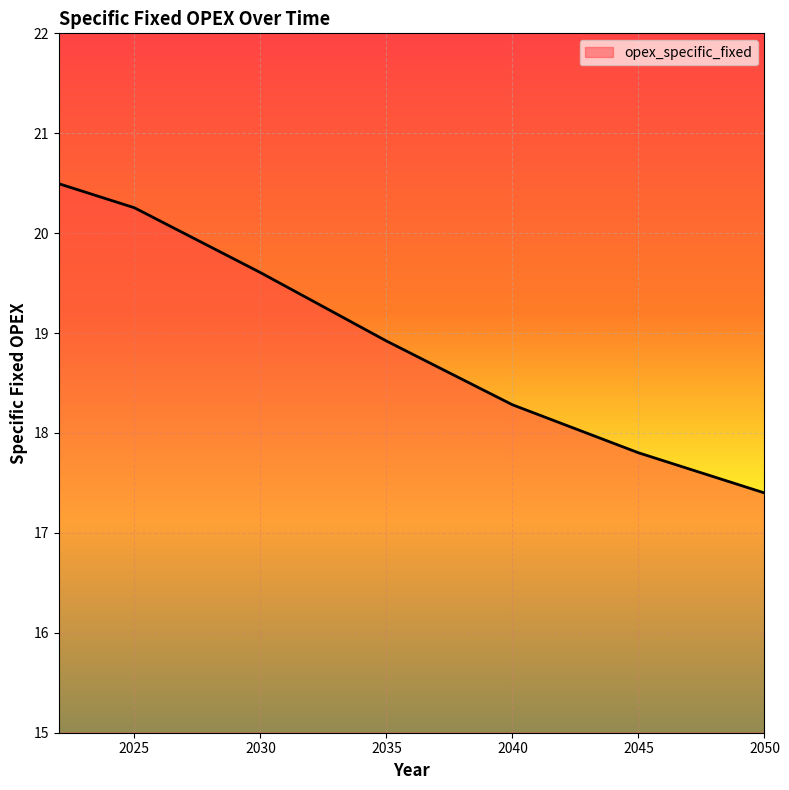

What is the difference between the maximum and minimum values?

3.1